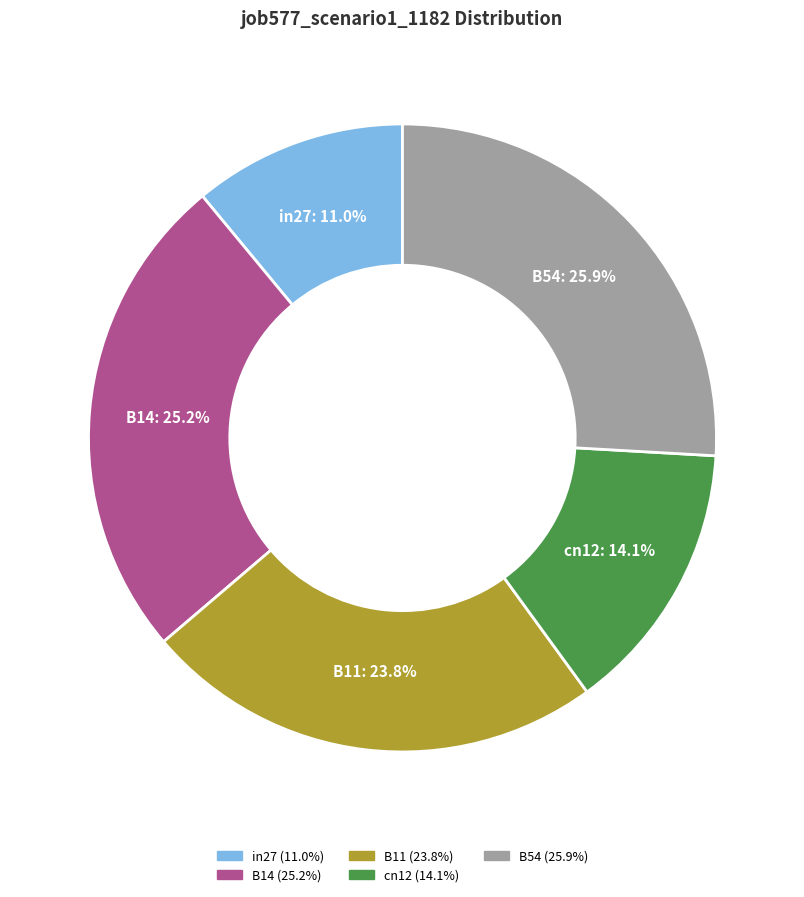

How many slices are in this pie chart?

5